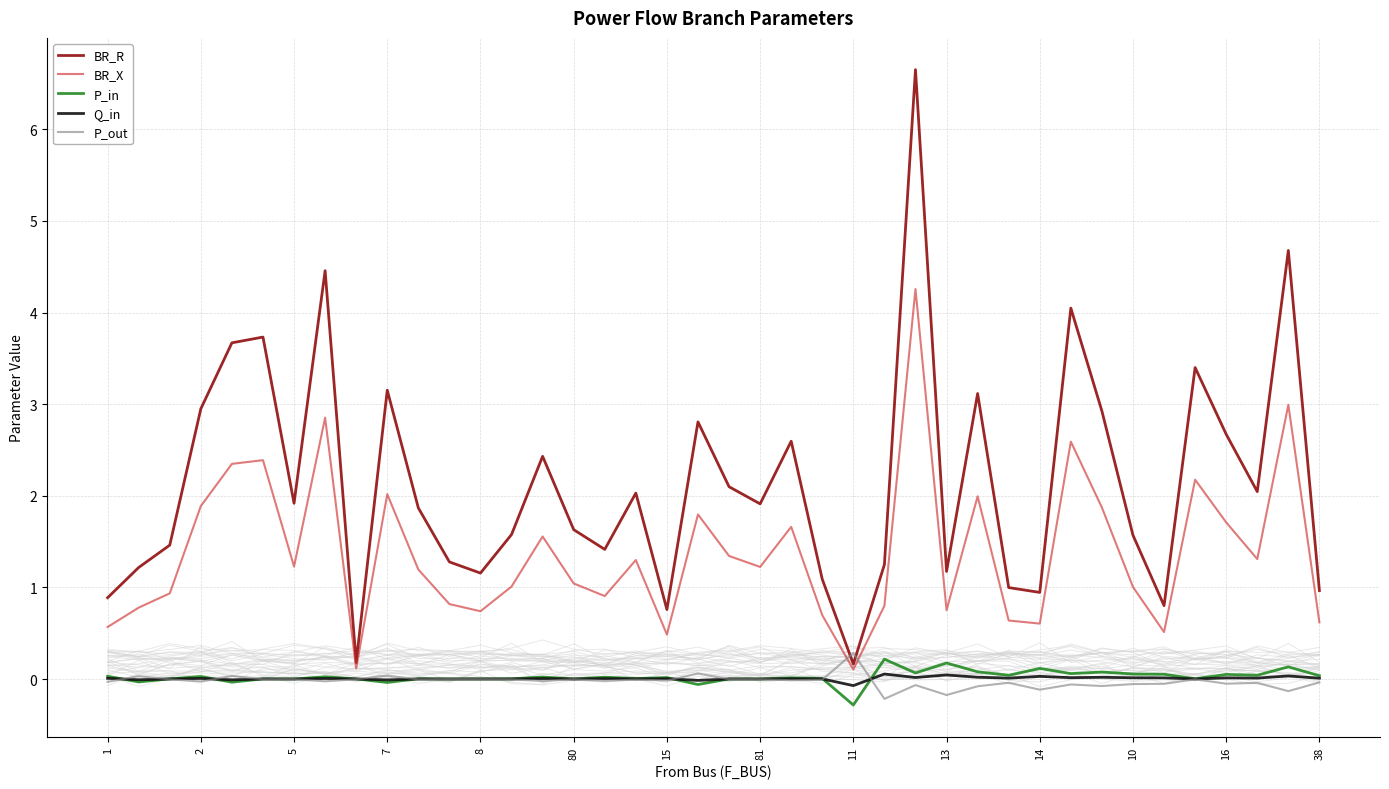

Which series has the widest spread of values?

BR_R